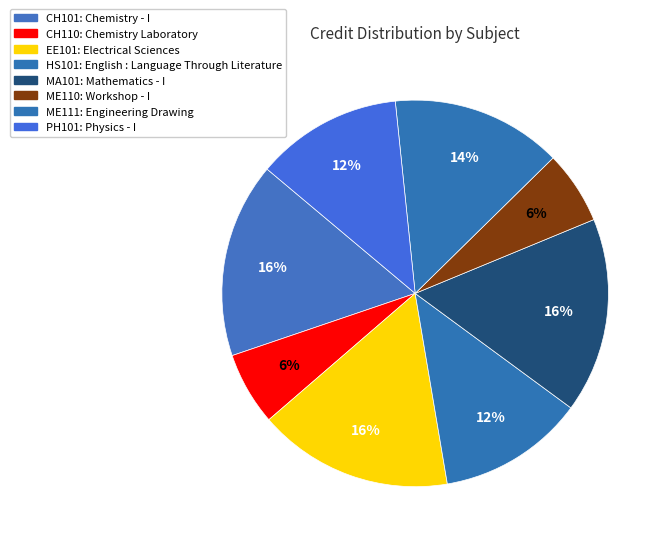

Does any single category account for the majority?

No